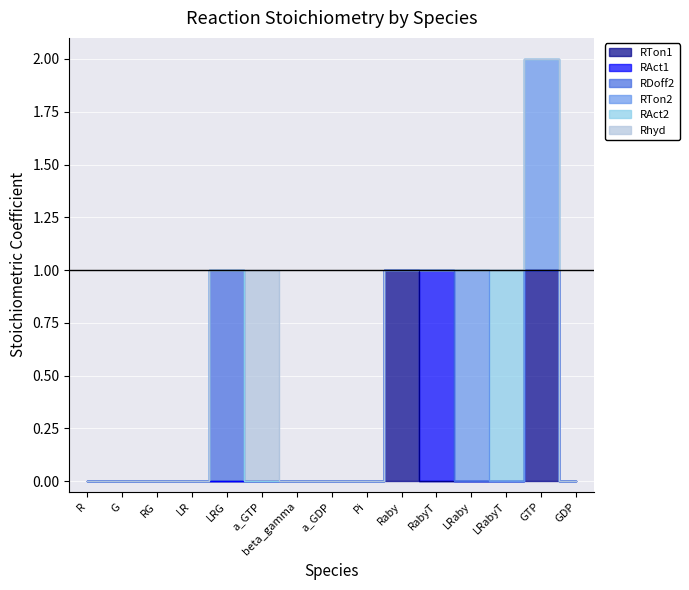

What is the label of the 6th point from the left?

a_GTP